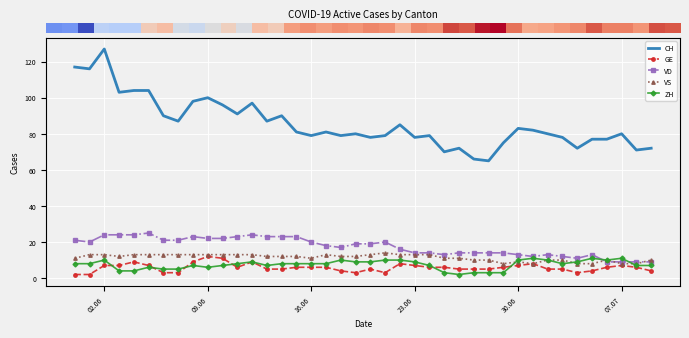

True or false: VS and CH intersect in this chart.

False